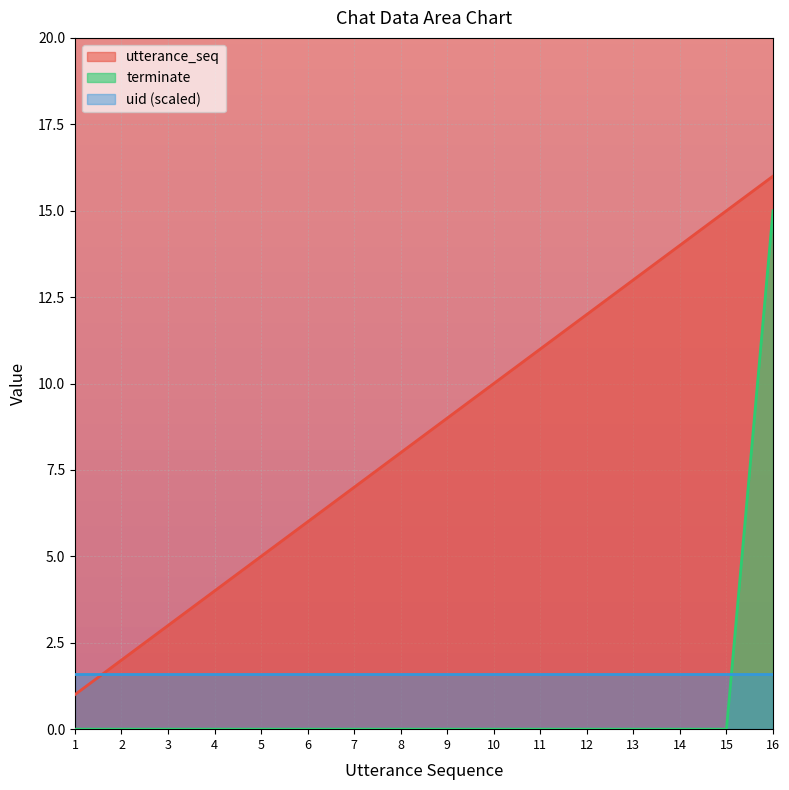

Which series has the largest range (max minus min)?

utterance_seq